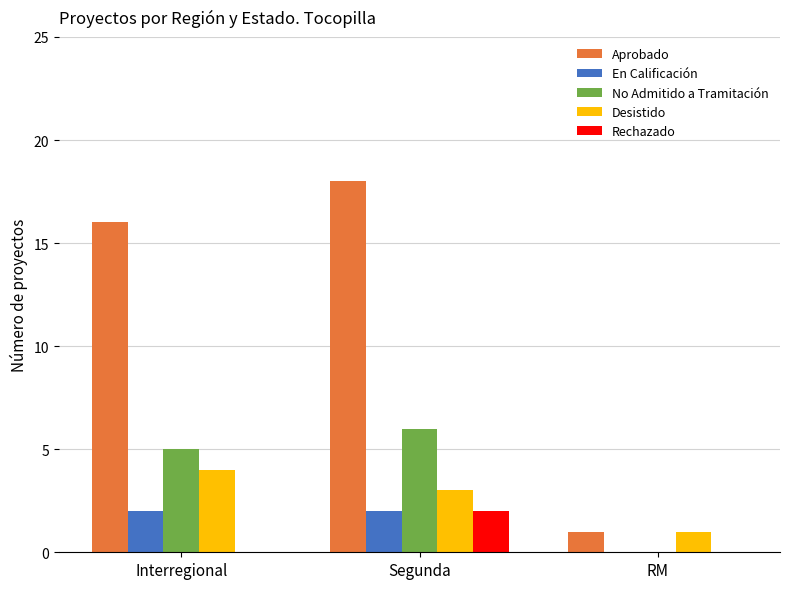

How many data points does each series have?

3